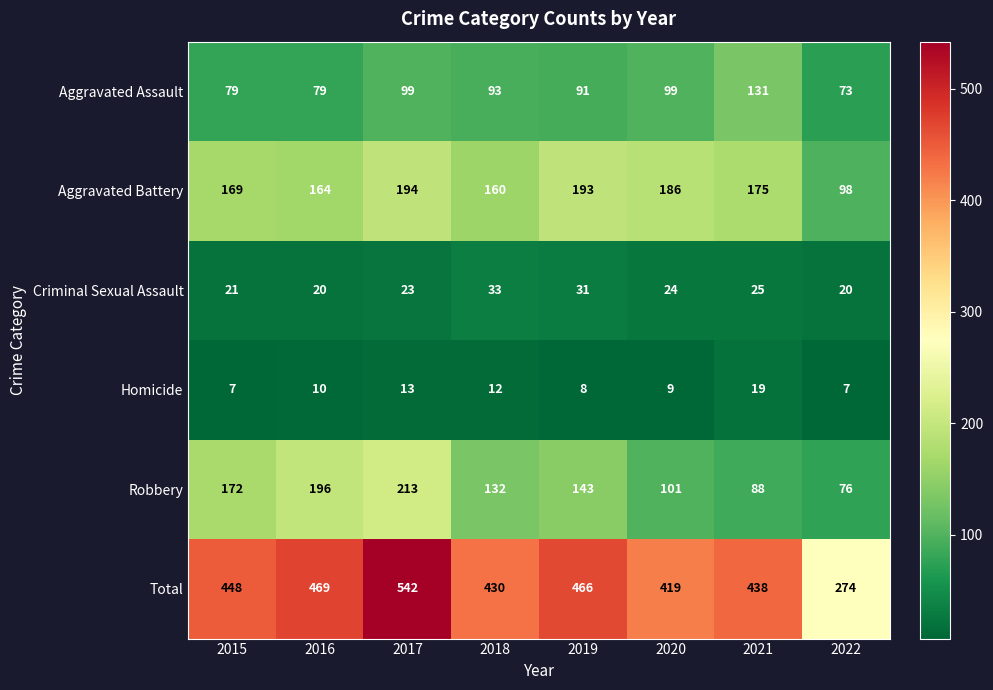

True or false: Aggravated Assault has a value of 131 at 2021.

True